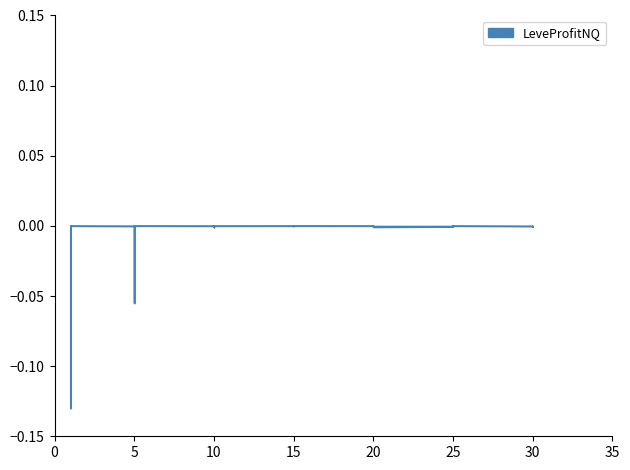

What is the difference between the maximum and minimum values?

0.1